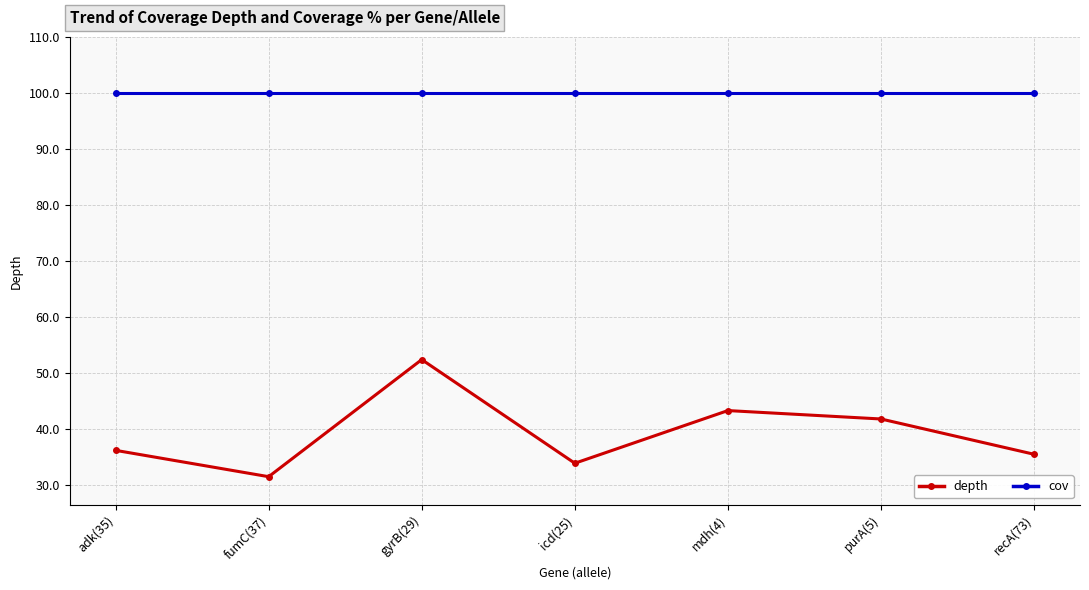

True or false: cov and depth cross at least once.

False